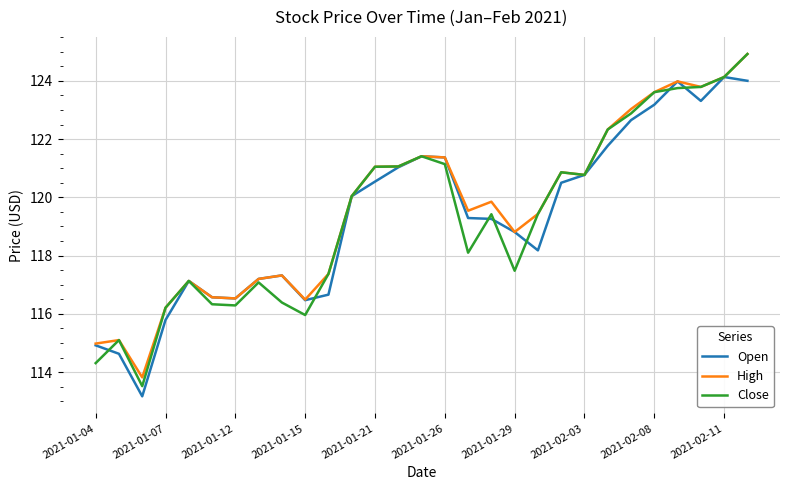

What is the maximum value shown in the chart?

124.9